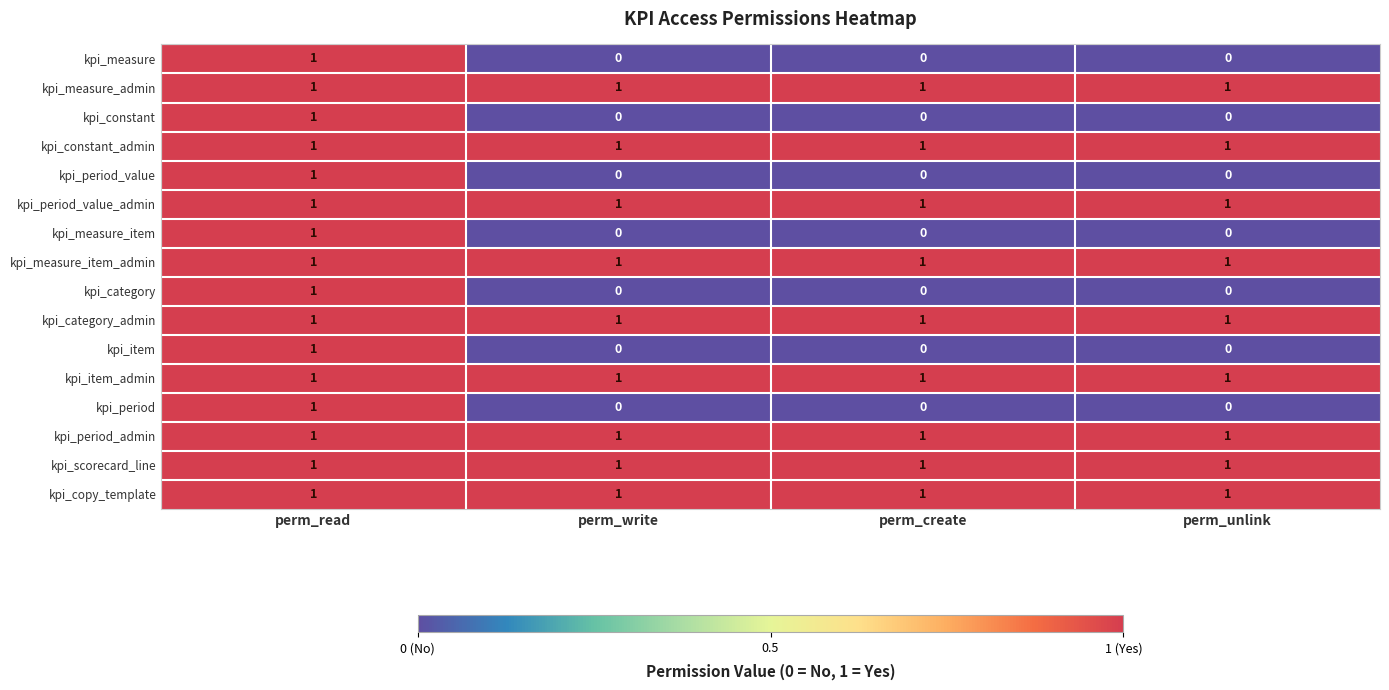

The kpi_measure_item_admin series shows 0 at perm_create. True or false?

False